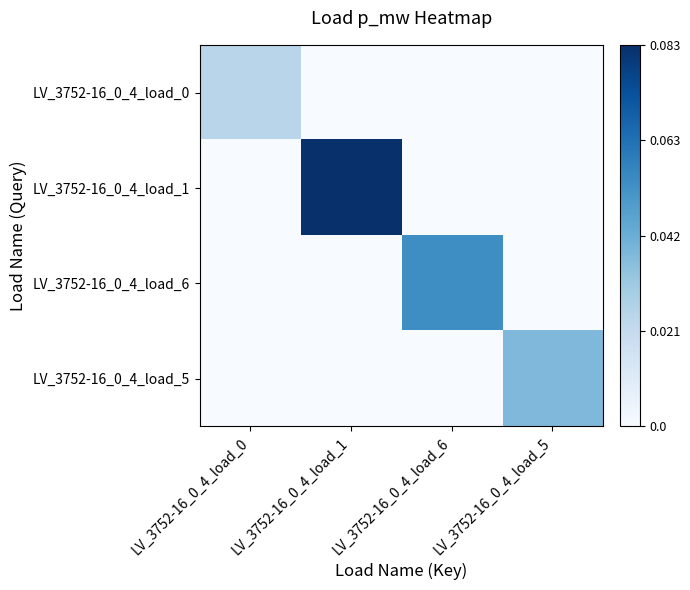

Which category has the highest value across all series?

LV_3752-16_0_4_load_1